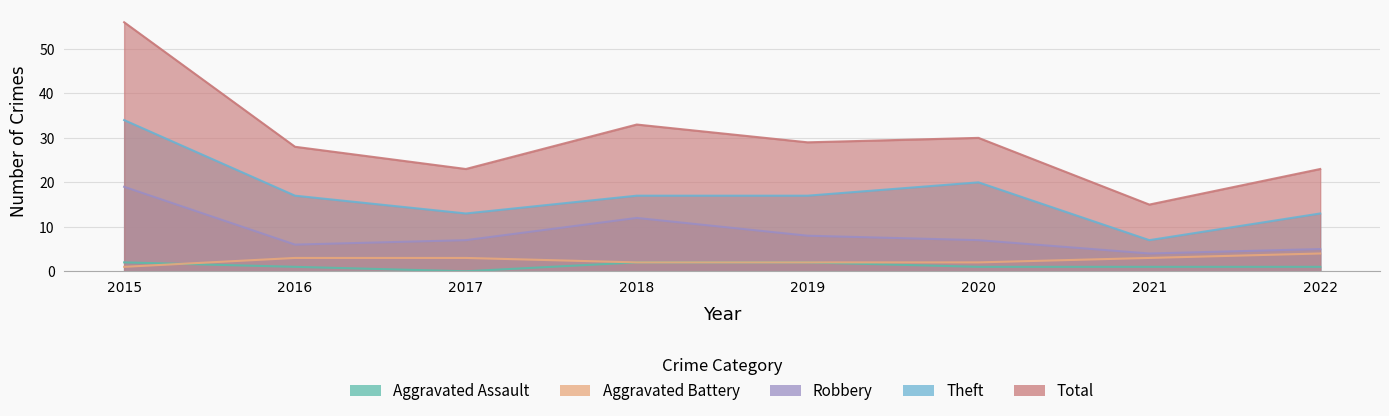

What is the sum of the Aggravated Battery values at 2019 and 2015?

3